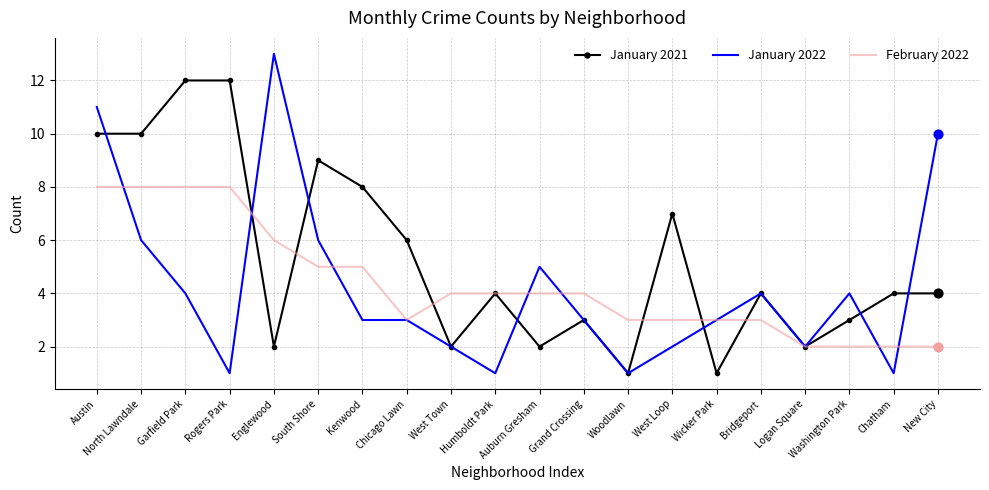

Which series has the largest total across all categories?

January 2021